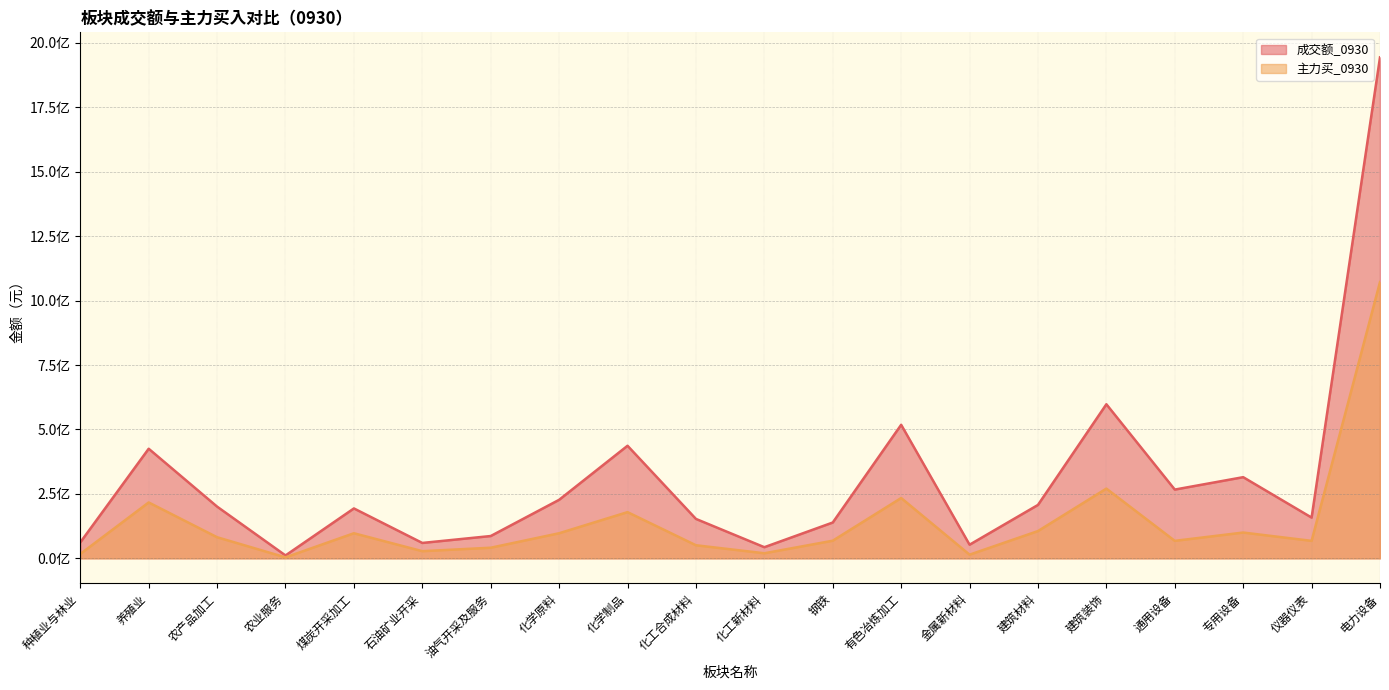

What is the total value across all series at 建筑材料?

312947936